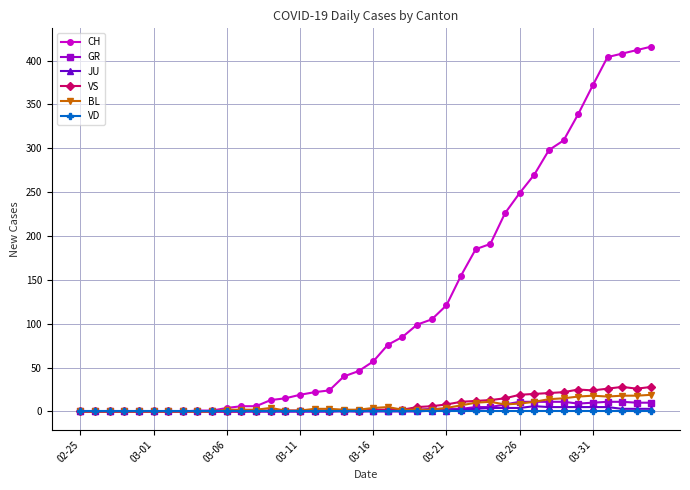

What is the highest value of the VS series?

28